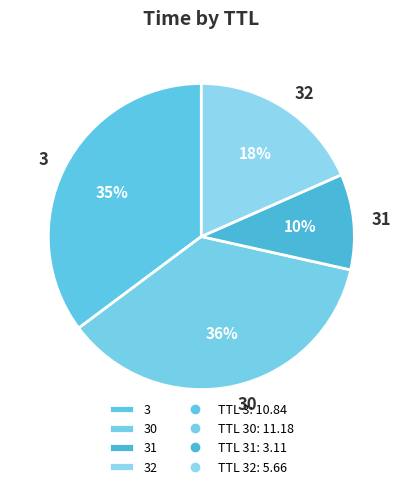

Is 3 the majority of the pie?

No